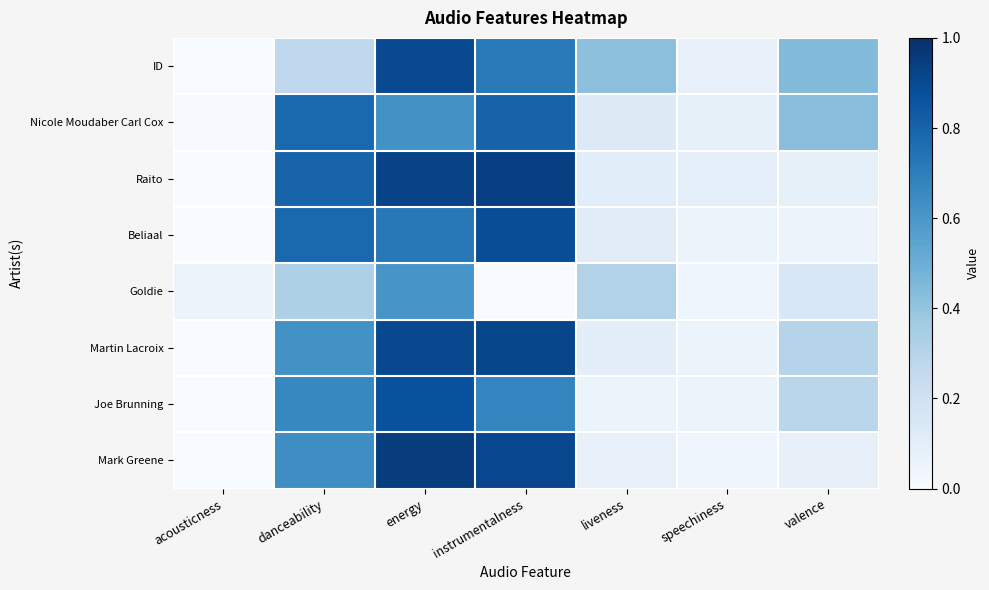

At which category is the sum across all series the highest?

energy